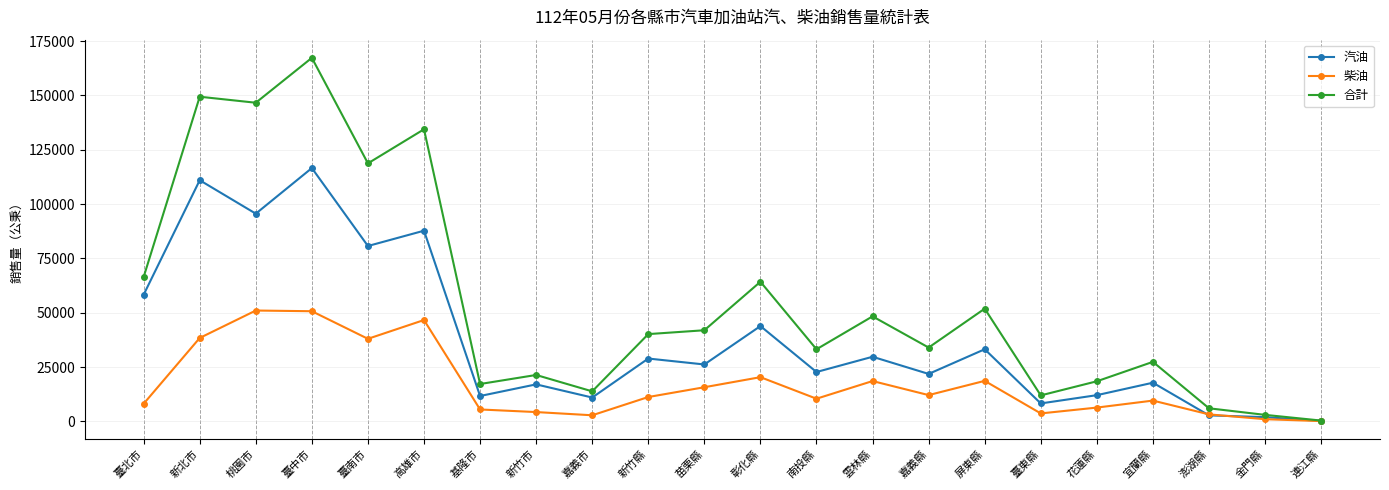

How many lines are shown in the chart?

3